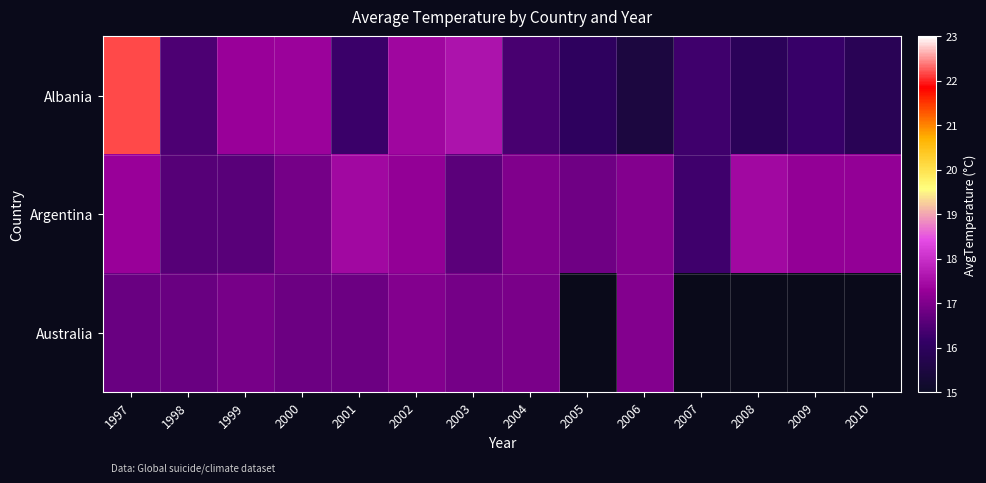

Rank the series by their maximum value, from lowest to highest.

Australia, Argentina, Albania